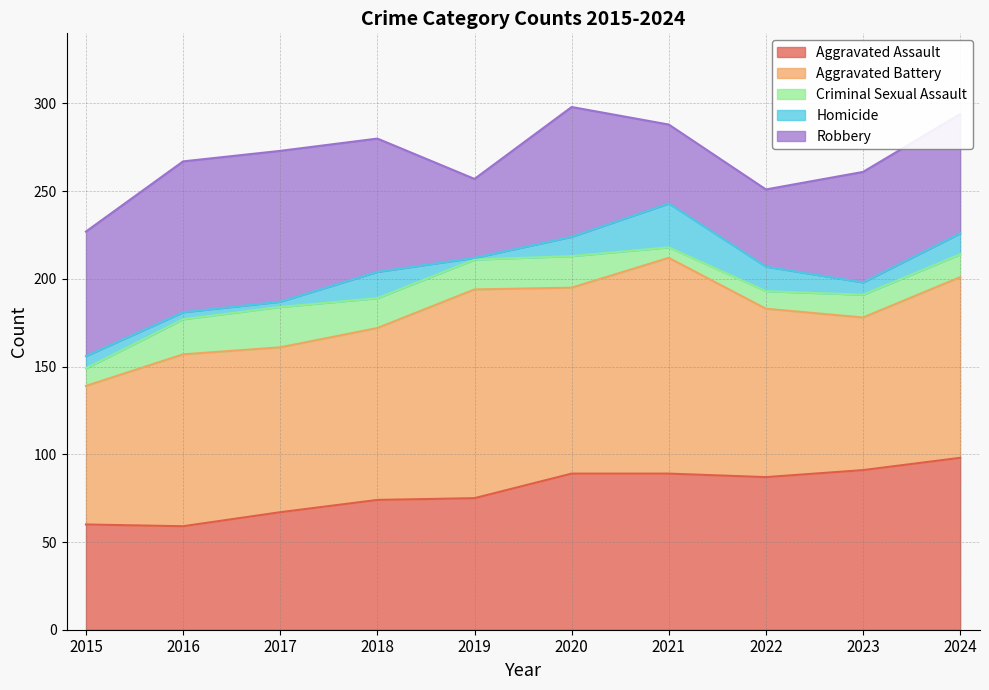

Which category has the lowest value across all series?

2019